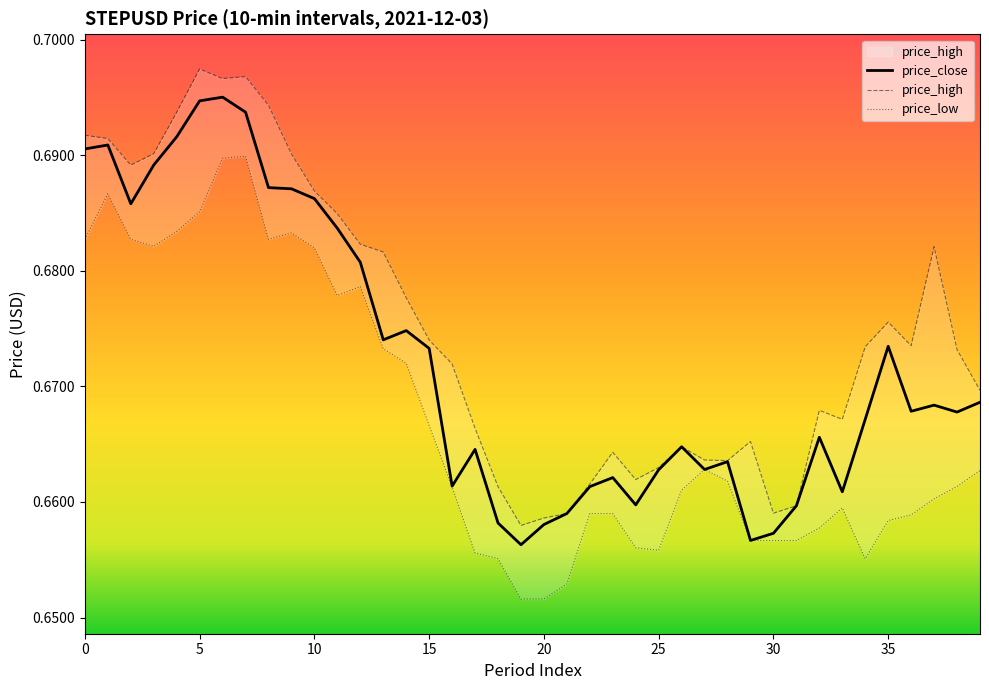

Which category has the highest value across all series?

5